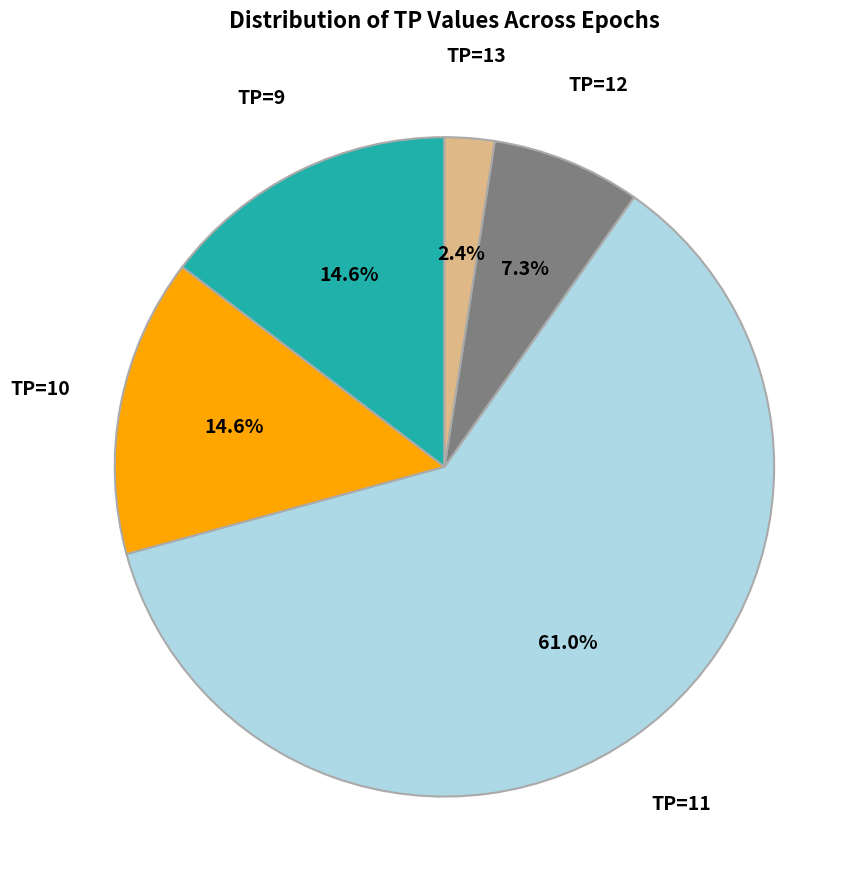

To the nearest percent, what is the combined percentage of TP=13 and TP=10?

17%